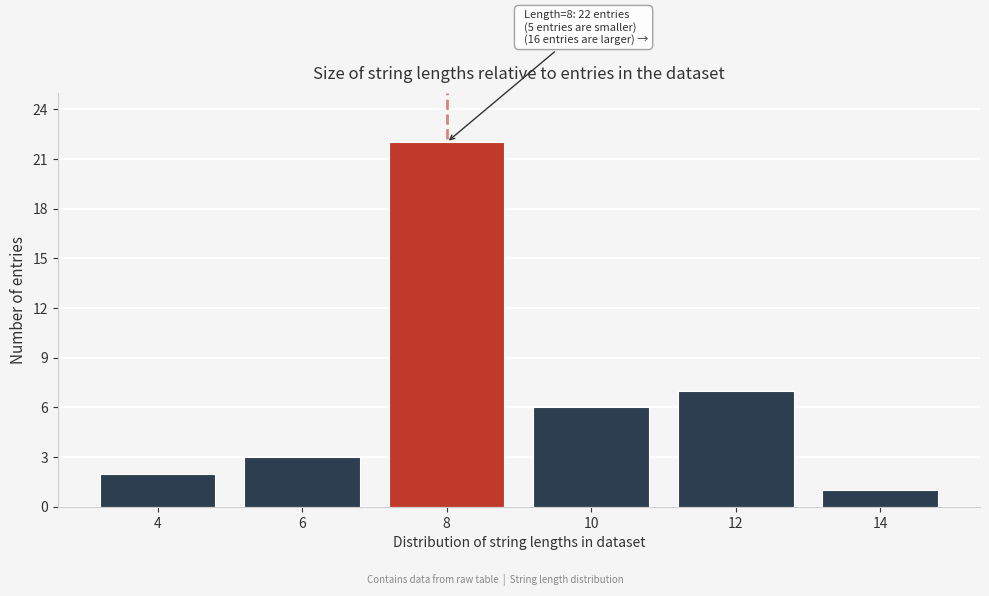

Reading left to right, extract all data points from this chart.

4=2	6=3	8=22	10=6	12=7	14=1